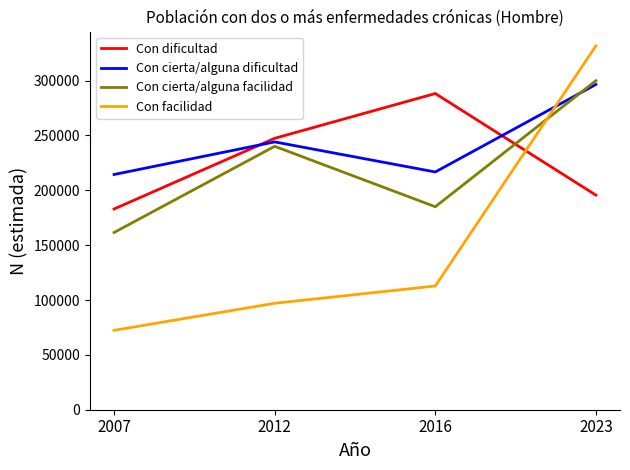

Reading left to right, what are all the values shown in this chart?

Con dificultad: 182958	247412	288242	195618
Con cierta/alguna dificultad: 214431	244136	216740	296495
Con cierta/alguna facilidad: 161553	240107	185032	299967
Con facilidad: 72366	97026	112779	331732